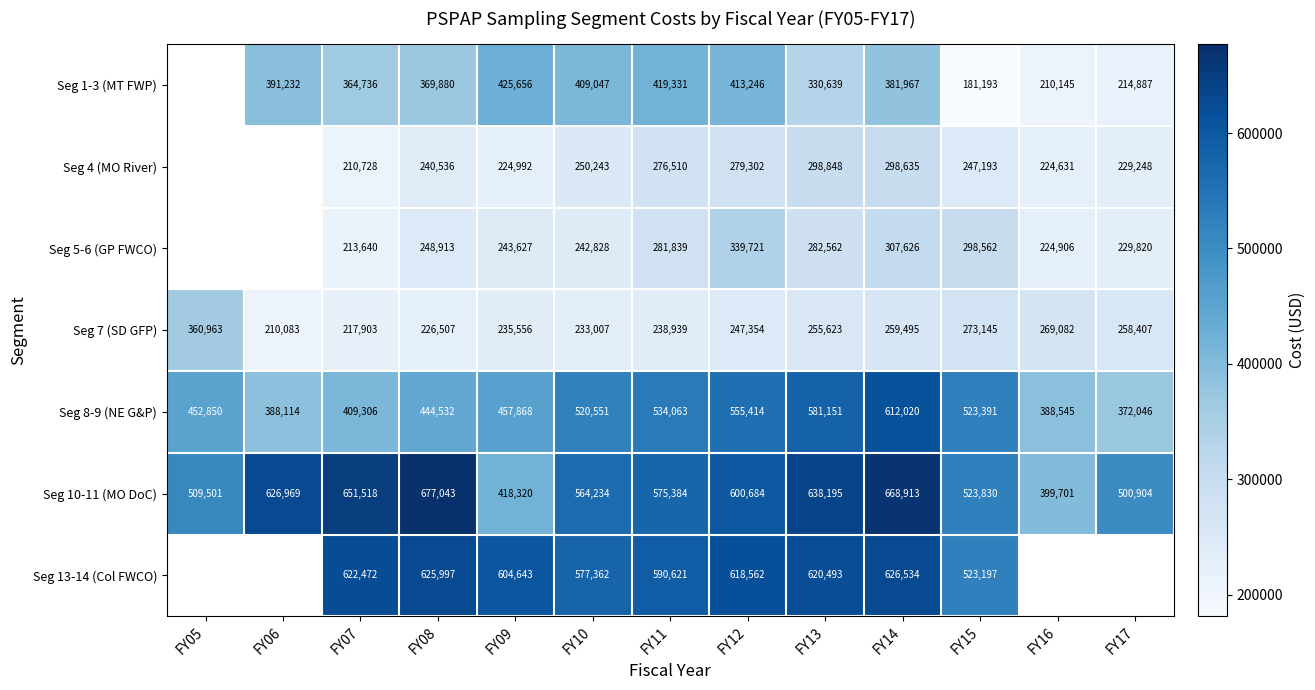

What is the minimum value shown in the chart?

181192.9